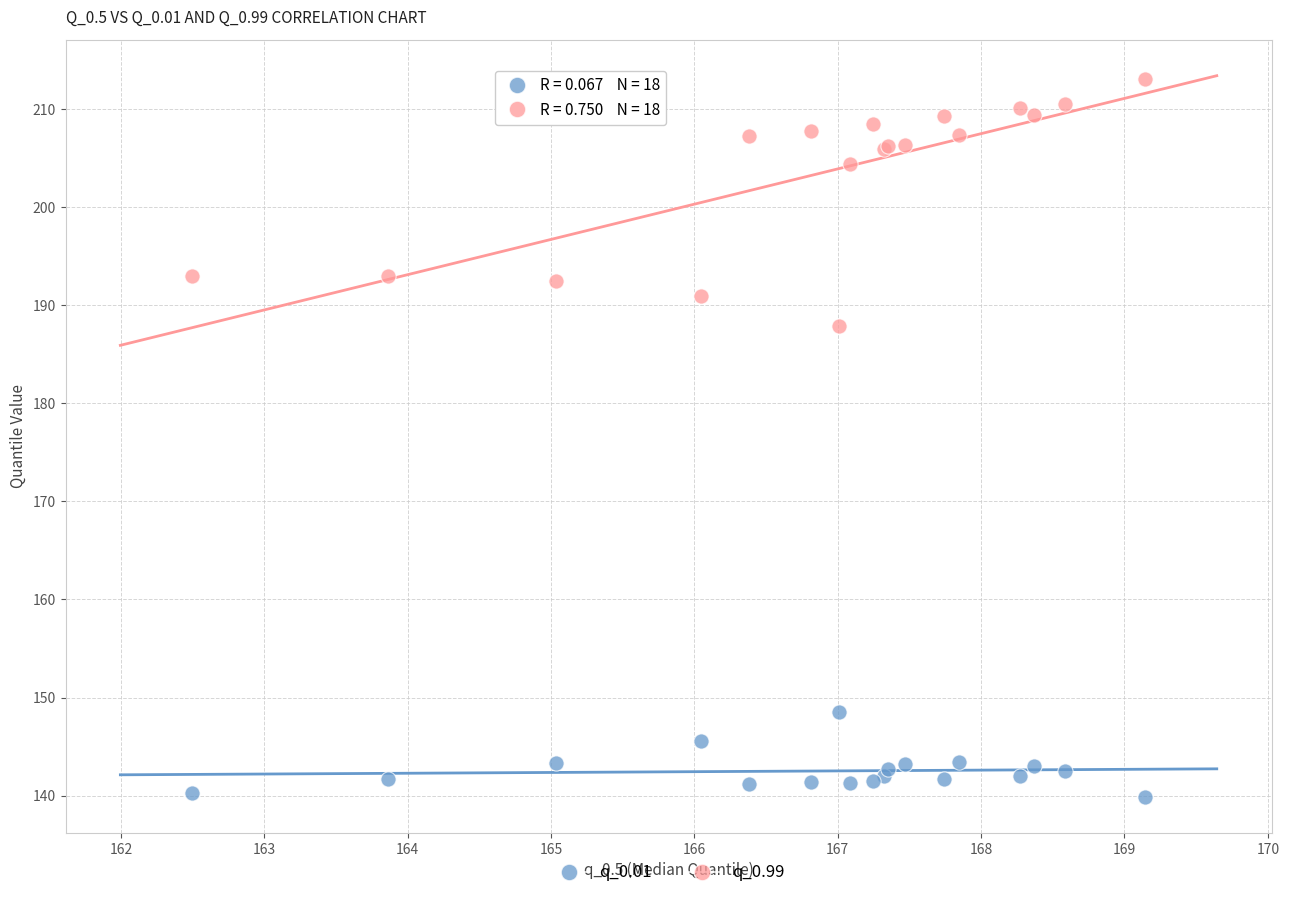

Across all series, what Y value is closest to 176?

187.9